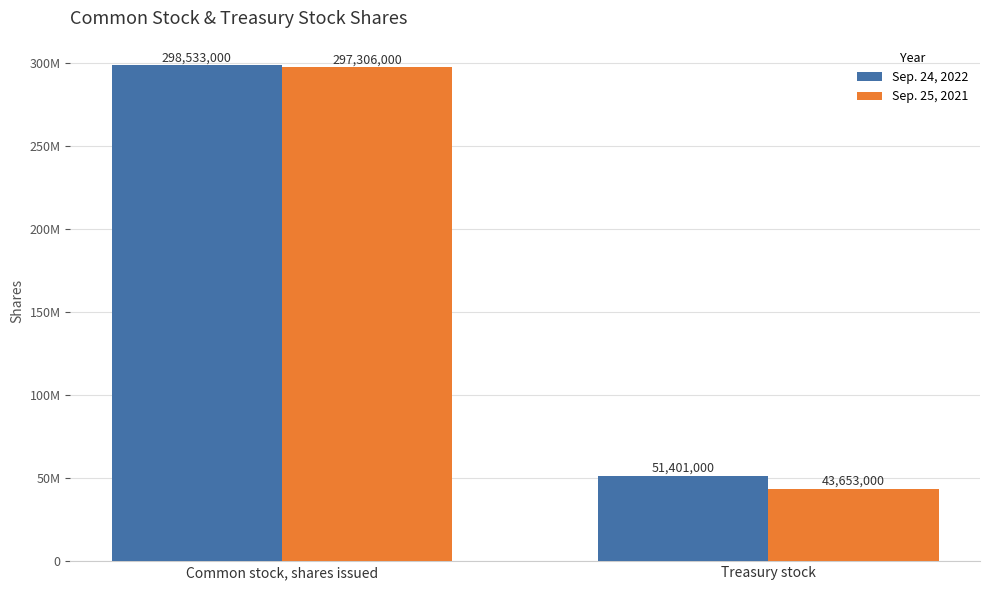

At how many categories does at least one series exceed 87067008?

1